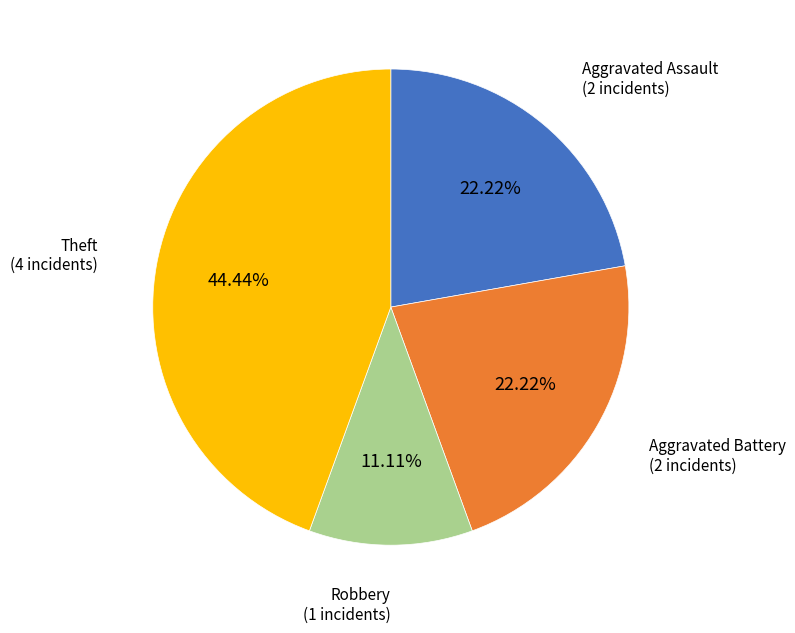

Is there a majority slice in this chart?

No